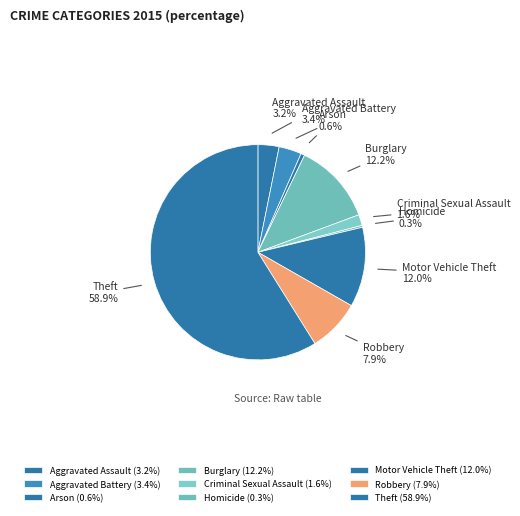

Is there any slice that represents more than half of the pie?

Yes